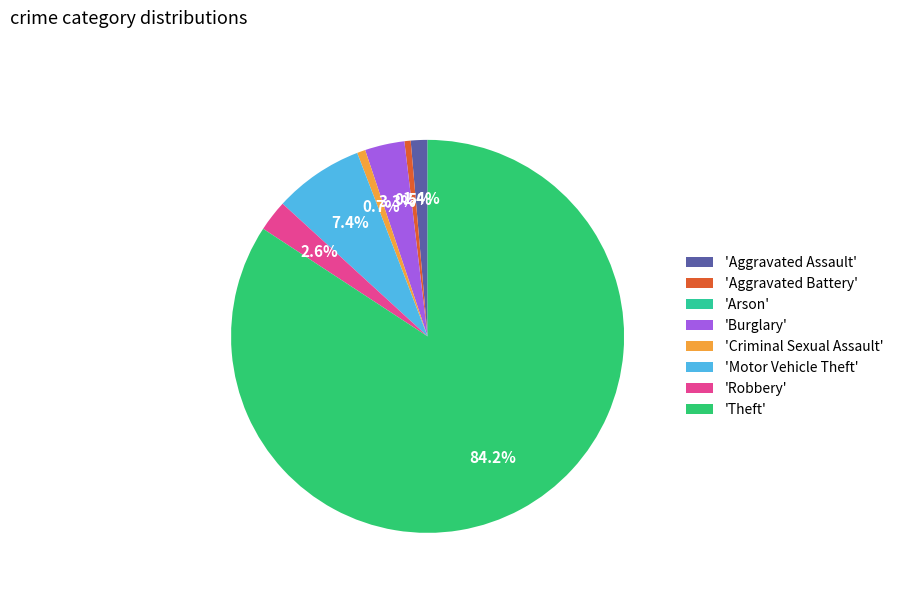

Which category accounts for the majority?

'Theft'